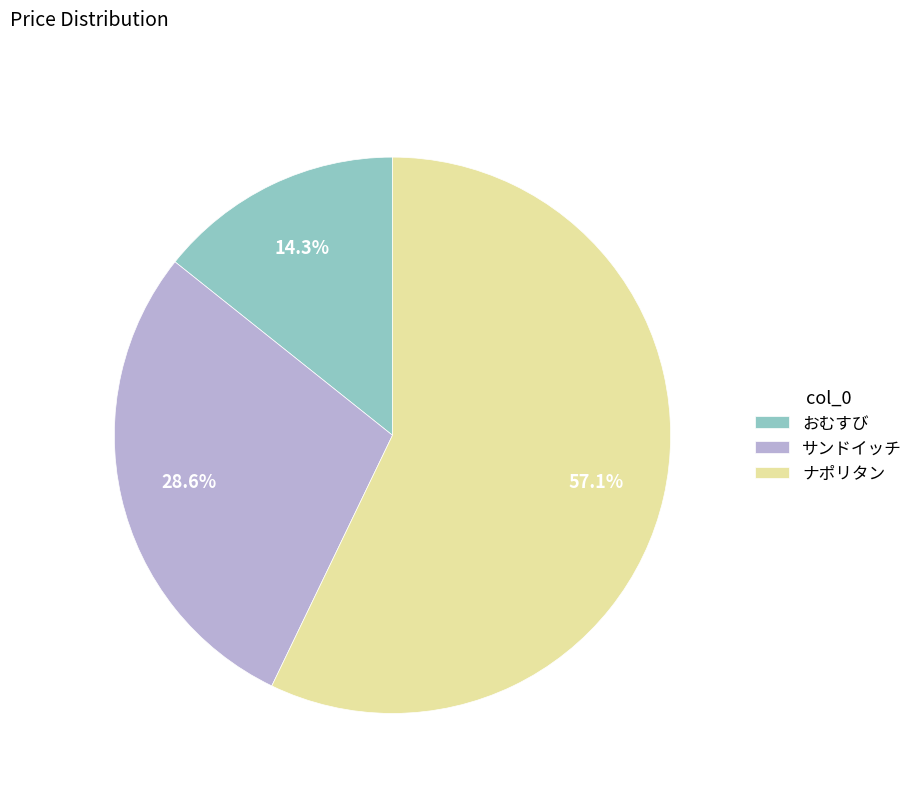

Does ナポリタン represent more than half of the total?

Yes